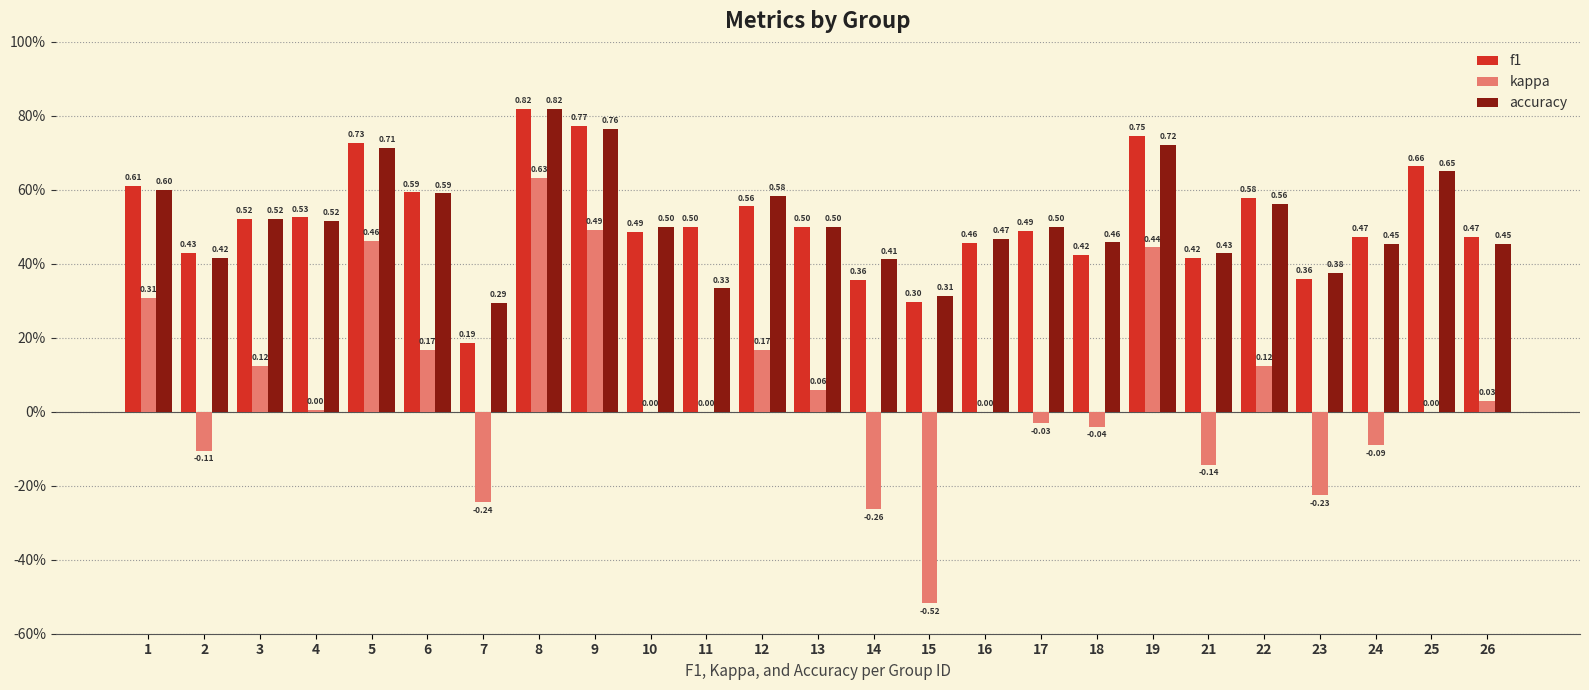

Reading left to right, extract all data points from this chart.

f1: 1=0.6	2=0.4	3=0.5	4=0.5	5=0.7	6=0.6	7=0.2	8=0.8	9=0.8	10=0.5	11=0.5	12=0.6	13=0.5	14=0.4	15=0.3	16=0.5	17=0.5	18=0.4	19=0.7	21=0.4	22=0.6	23=0.4	24=0.5	25=0.7	26=0.5
kappa: 1=0.3	2=-0.1	3=0.1	4=0.0	5=0.5	6=0.2	7=-0.2	8=0.6	9=0.5	10=0.0	11=0.0	12=0.2	13=0.1	14=-0.3	15=-0.5	16=0.0	17=-0.0	18=-0.0	19=0.4	21=-0.1	22=0.1	23=-0.2	24=-0.1	25=0.0	26=0.0
accuracy: 1=0.6	2=0.4	3=0.5	4=0.5	5=0.7	6=0.6	7=0.3	8=0.8	9=0.8	10=0.5	11=0.3	12=0.6	13=0.5	14=0.4	15=0.3	16=0.5	17=0.5	18=0.5	19=0.7	21=0.4	22=0.6	23=0.4	24=0.5	25=0.7	26=0.5